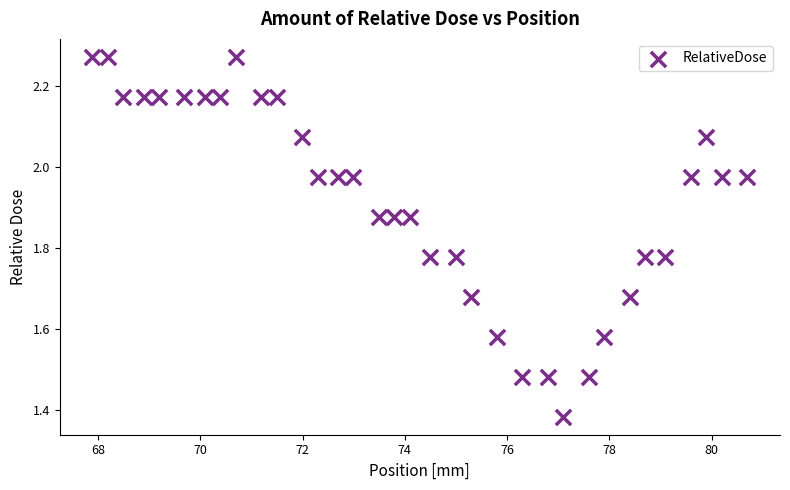

What is the range of Y values (max minus min)?

0.9